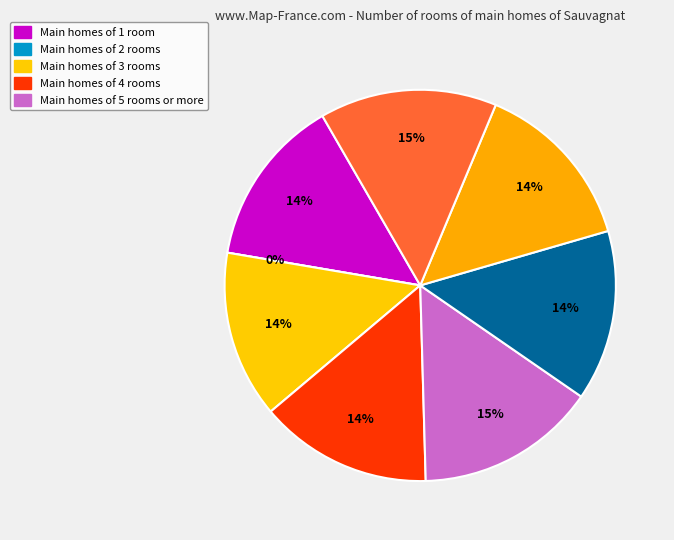

Rank the categories by value from highest to lowest.

4, 7, 3, 6, 5, 0, 2, 1